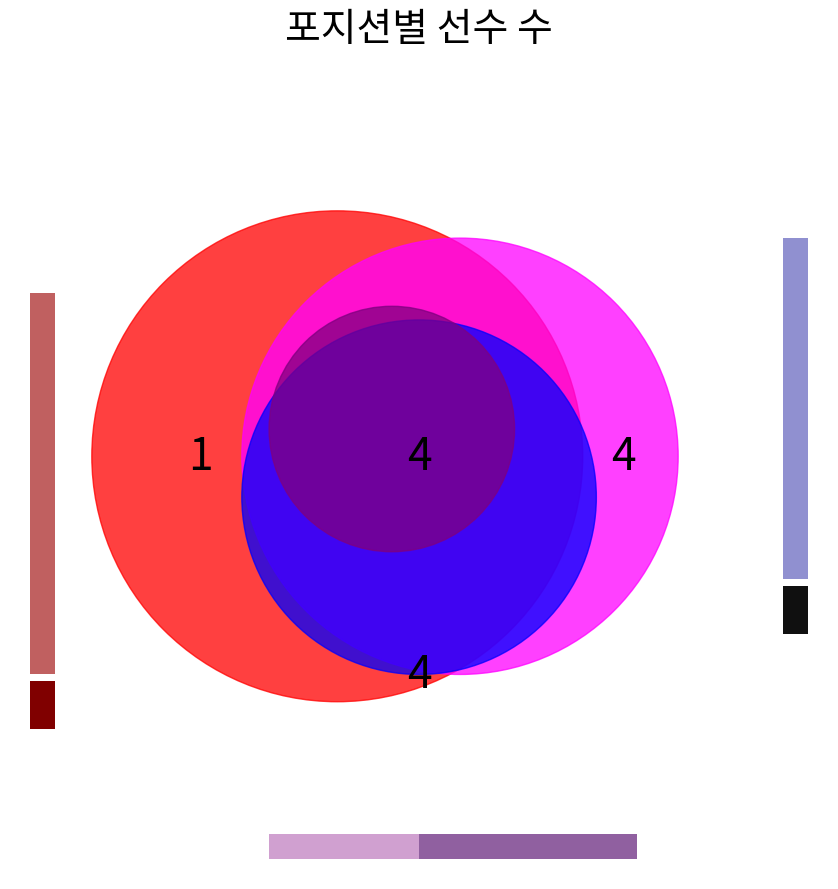

Is there a majority slice in this chart?

No